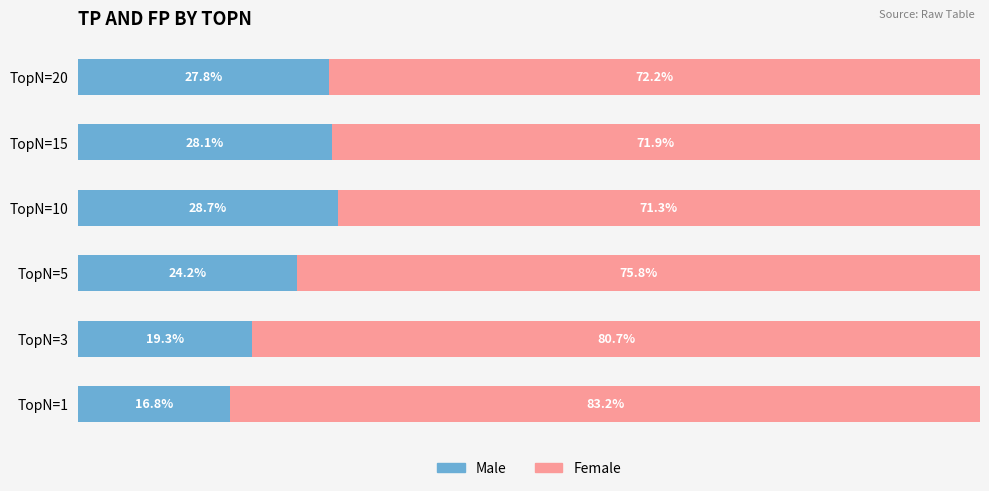

At which label is Male closest to 22?

TopN=5